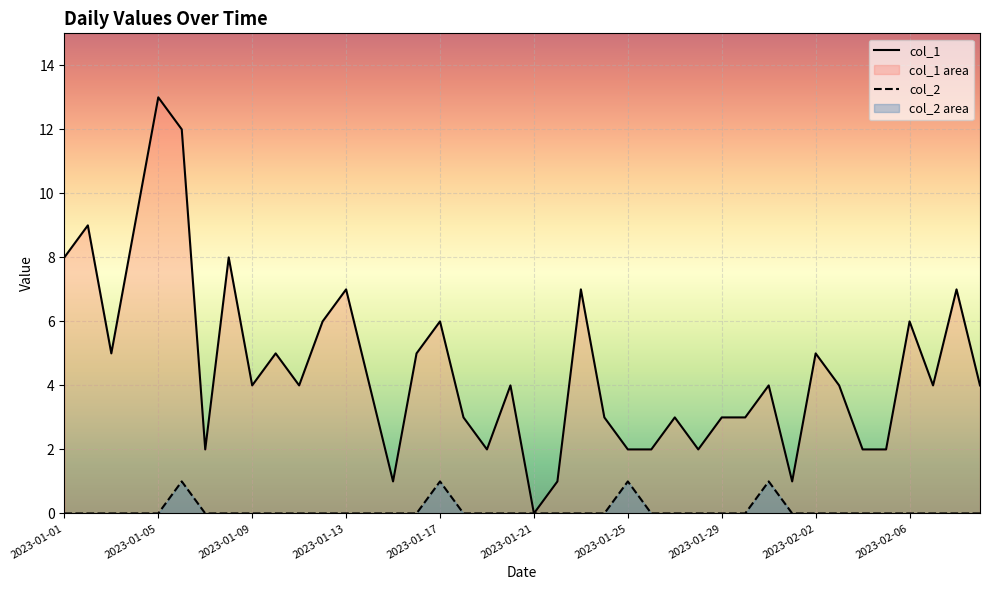

Reading right to left, list all the values displayed in this chart.

col_1: 4	7	4	6	2	2	4	5	1	4	3	3	2	3	2	2	3	7	1	0	4	2	3	6	5	1	4	7	6	4	5	4	8	2	12	13	9	5	9	8
col_2: 0	0	0	0	0	0	0	0	0	1	0	0	0	0	0	1	0	0	0	0	0	0	0	1	0	0	0	0	0	0	0	0	0	0	1	0	0	0	0	0